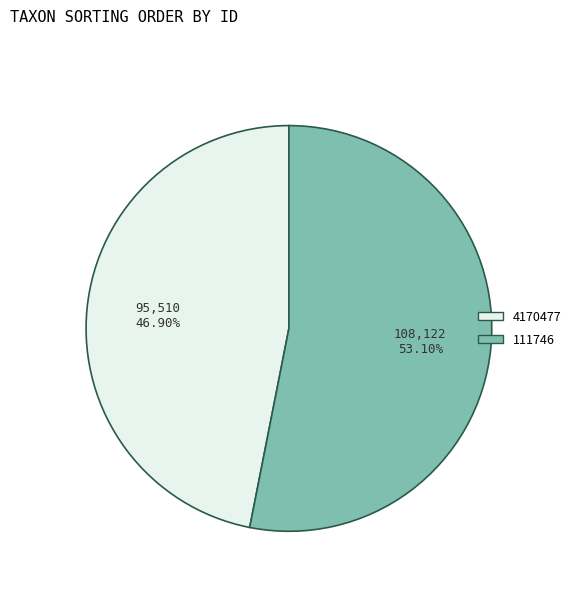

Which slice is the smallest?

4170477